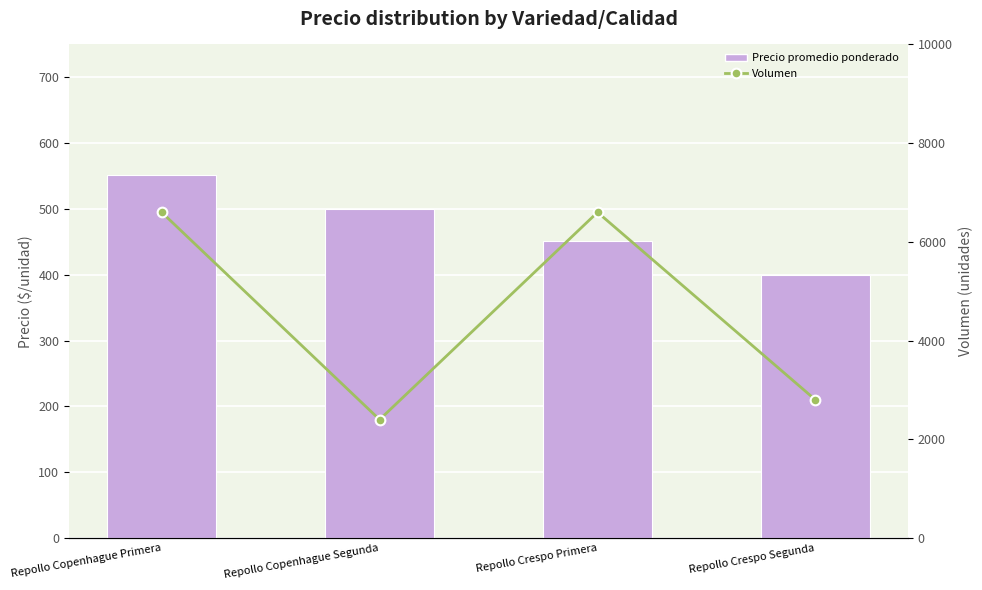

What is the sum of the Volumen values at Repollo Copenhague Primera and Repollo Crespo Segunda?

9400